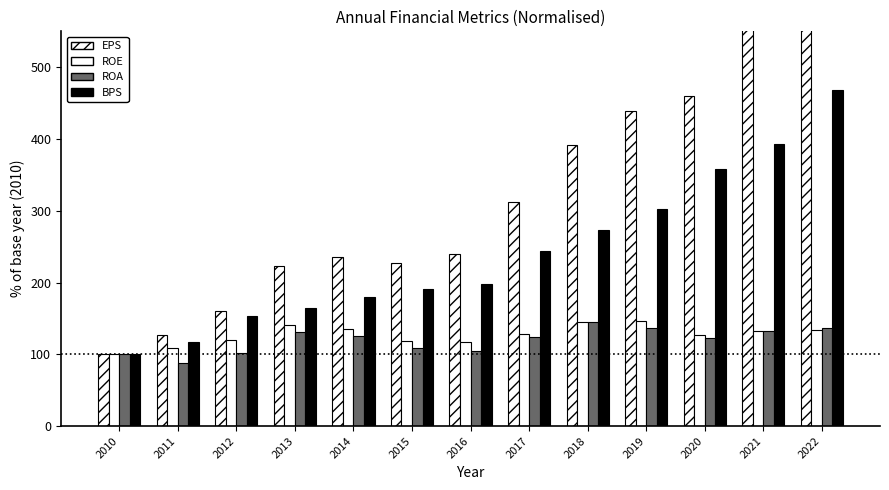

Reading left to right, what are all the values shown in this chart?

EPS: 2010=100.0	2011=126.4	2012=160.4	2013=223.0	2014=235.1	2015=227.2	2016=240.0	2017=312.8	2018=391.3	2019=439.6	2020=460.4	2021=558.5	2022=647.9
ROE: 2010=100.0	2011=108.2	2012=119.5	2013=140.9	2014=134.6	2015=118.2	2016=117.0	2017=128.9	2018=145.3	2019=146.5	2020=127.0	2021=132.1	2022=134.0
ROA: 2010=100.0	2011=87.5	2012=101.5	2013=130.4	2014=125.5	2015=108.4	2016=104.2	2017=124.0	2018=145.2	2019=136.5	2020=122.4	2021=131.9	2022=136.1
BPS: 2010=100.0	2011=117.6	2012=153.0	2013=165.2	2014=180.2	2015=191.1	2016=198.3	2017=244.0	2018=272.8	2019=301.8	2020=358.4	2021=393.7	2022=468.7